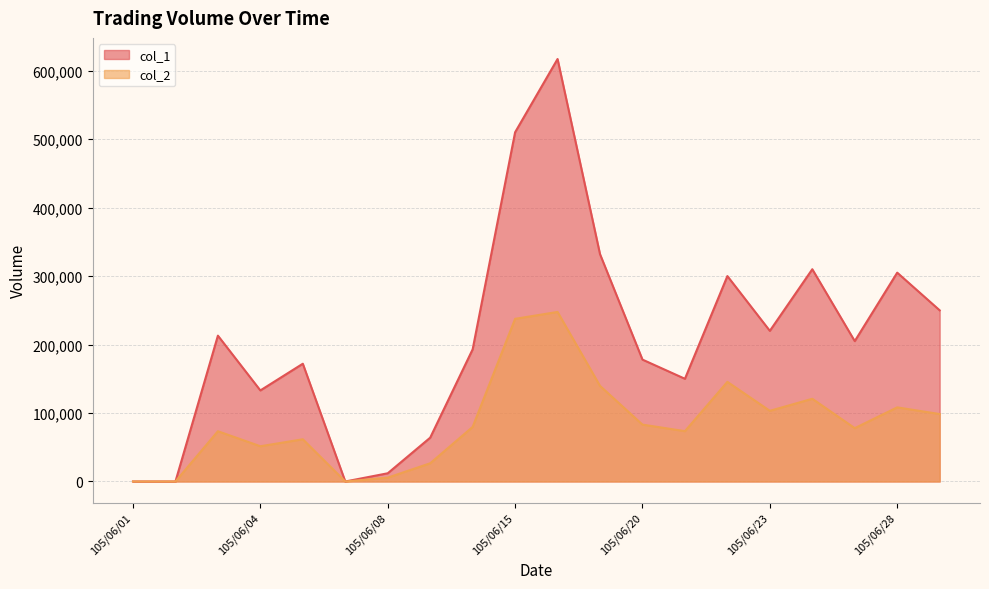

Which category has the lowest value across all series?

105/06/01